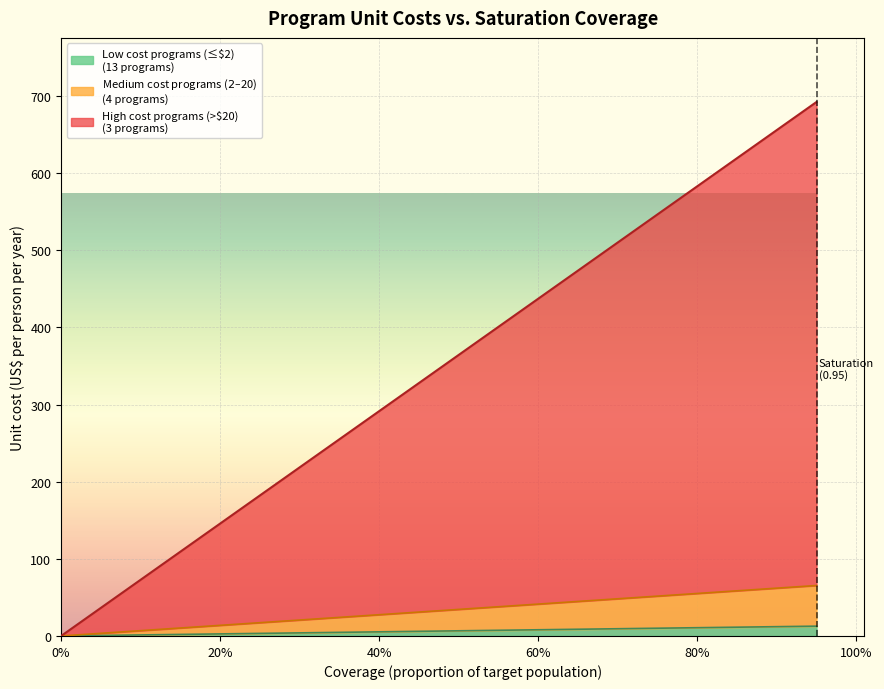

Does the chart display data point markers on the line(s)?

No